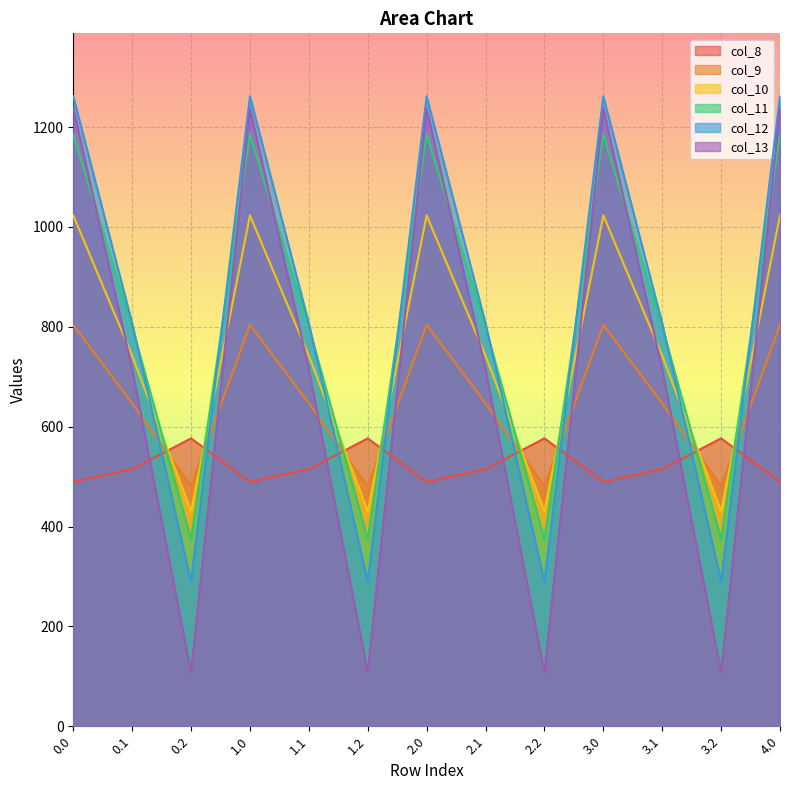

What are all the series names shown in the legend?

col_8, col_9, col_10, col_11, col_12, col_13